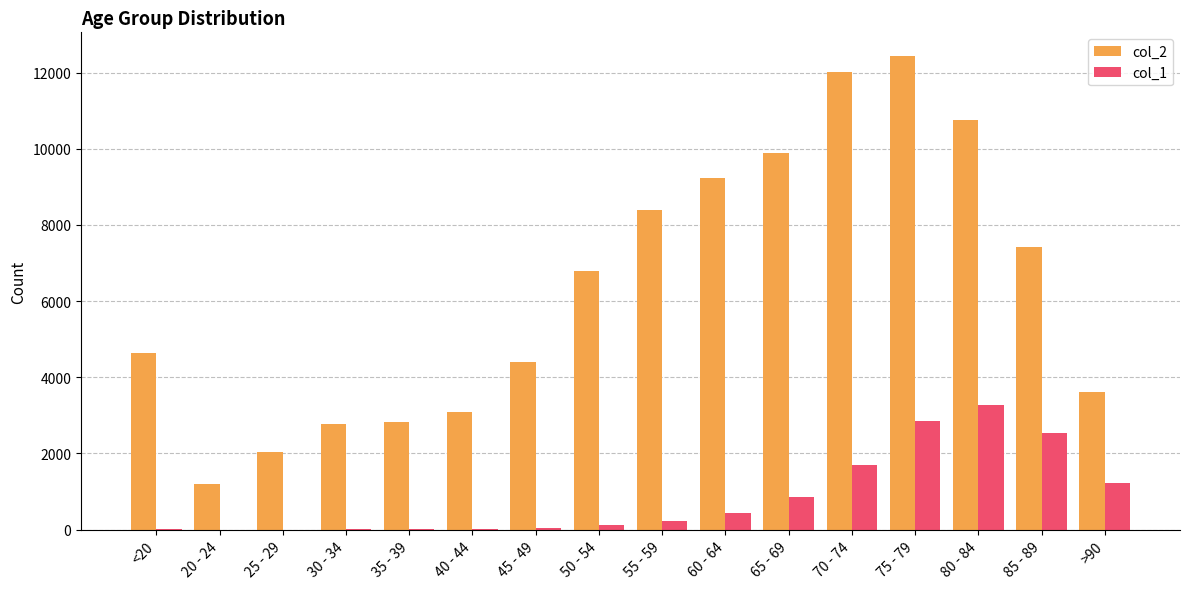

What is the total value across all series at 85 - 89?

9965